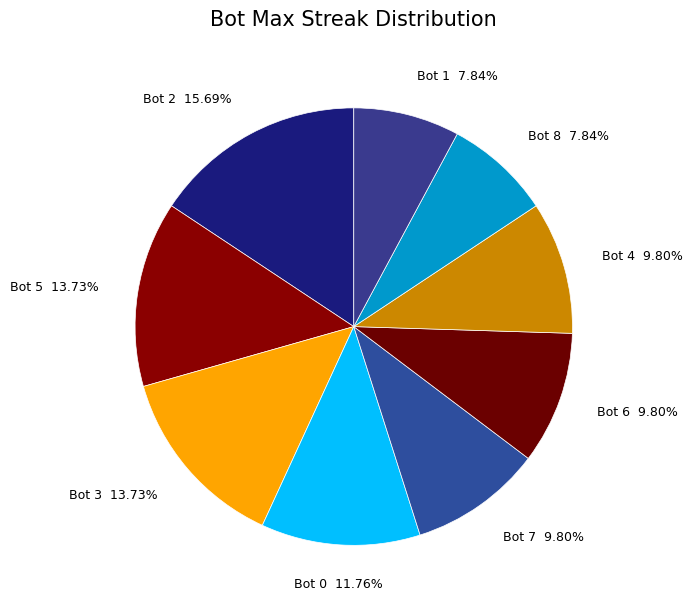

How many segments does this pie chart have?

9